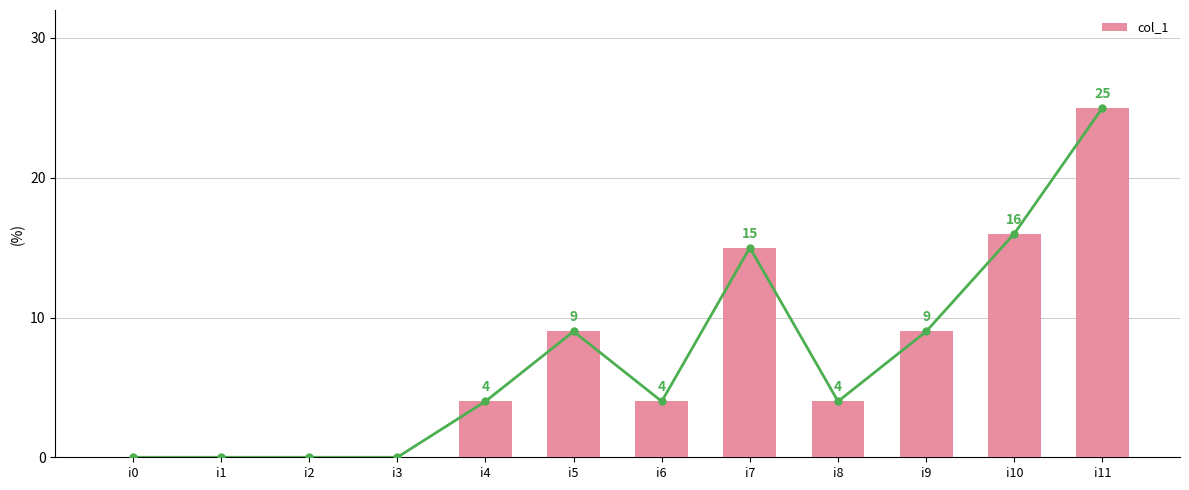

Count the number of categories in the chart.

12